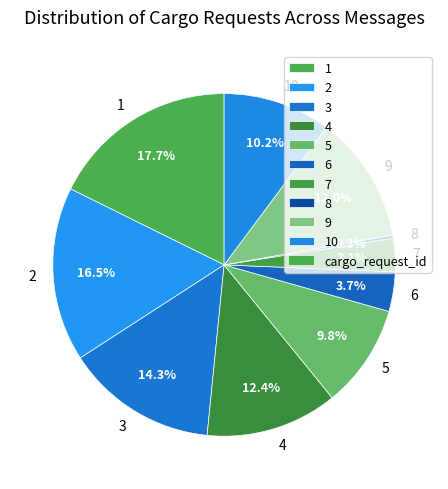

Which slice is the largest?

1